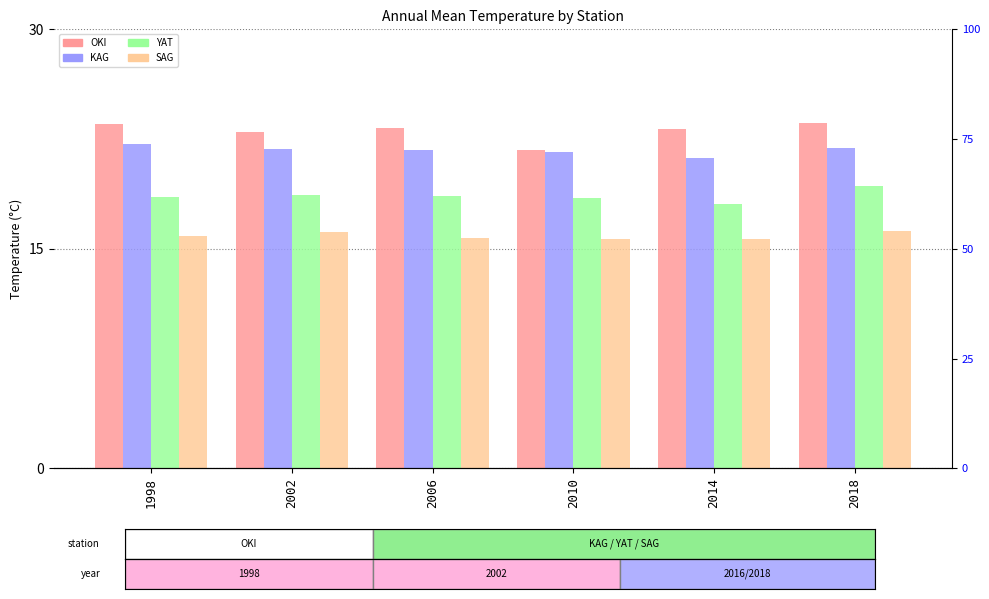

At which category does the chart reach its peak across all series?

2018